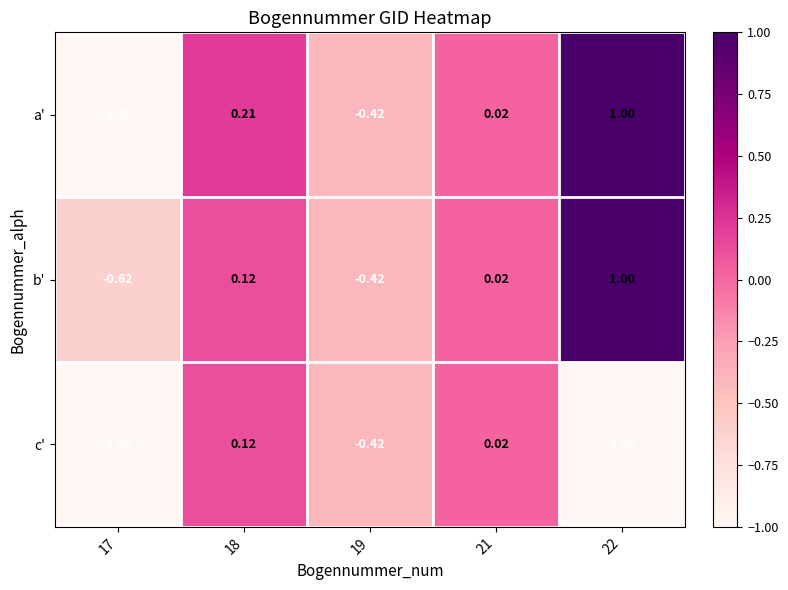

Is the value of b' at 19 greater than the value of a' at 18?

No